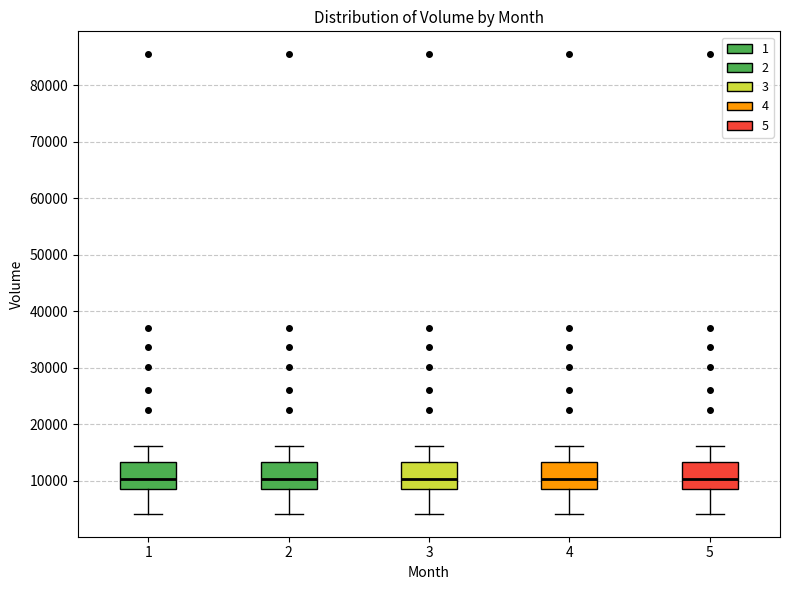

Where does the median line of the box at x = 3 sit on the y-axis? The values are not printed on the chart, so give them approximately, as read against the axis.

10000